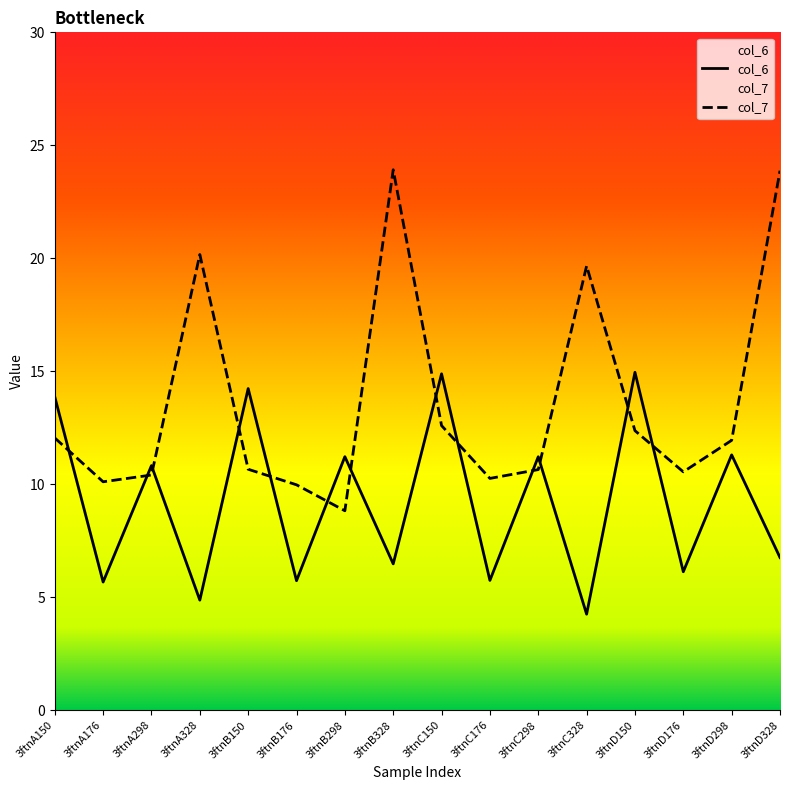

How many data points in col_7 are less than 11?

8